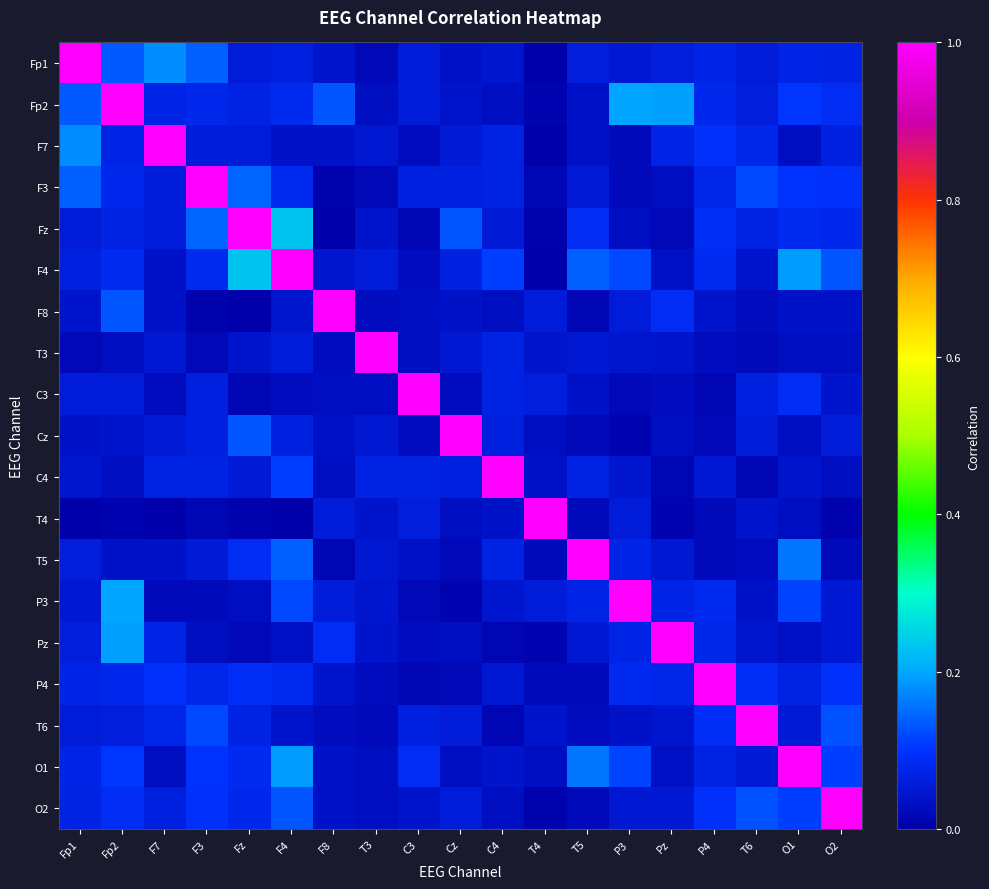

What is the greatest value displayed?

1.0